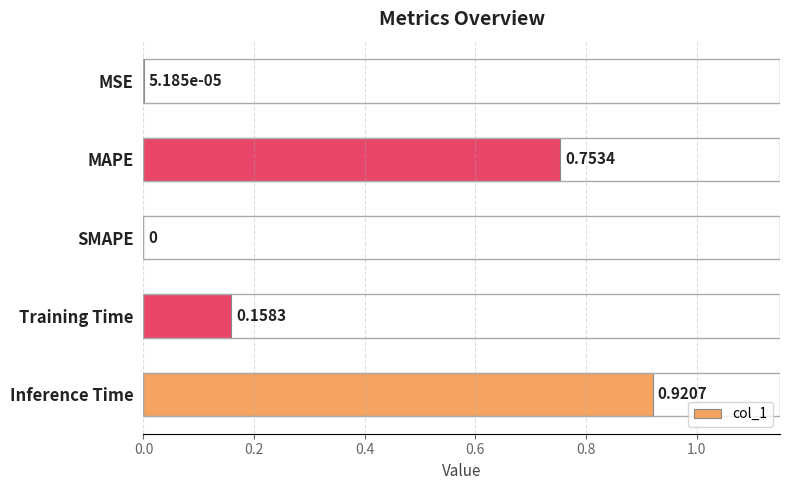

Where is the data nearest to the value 0?

SMAPE